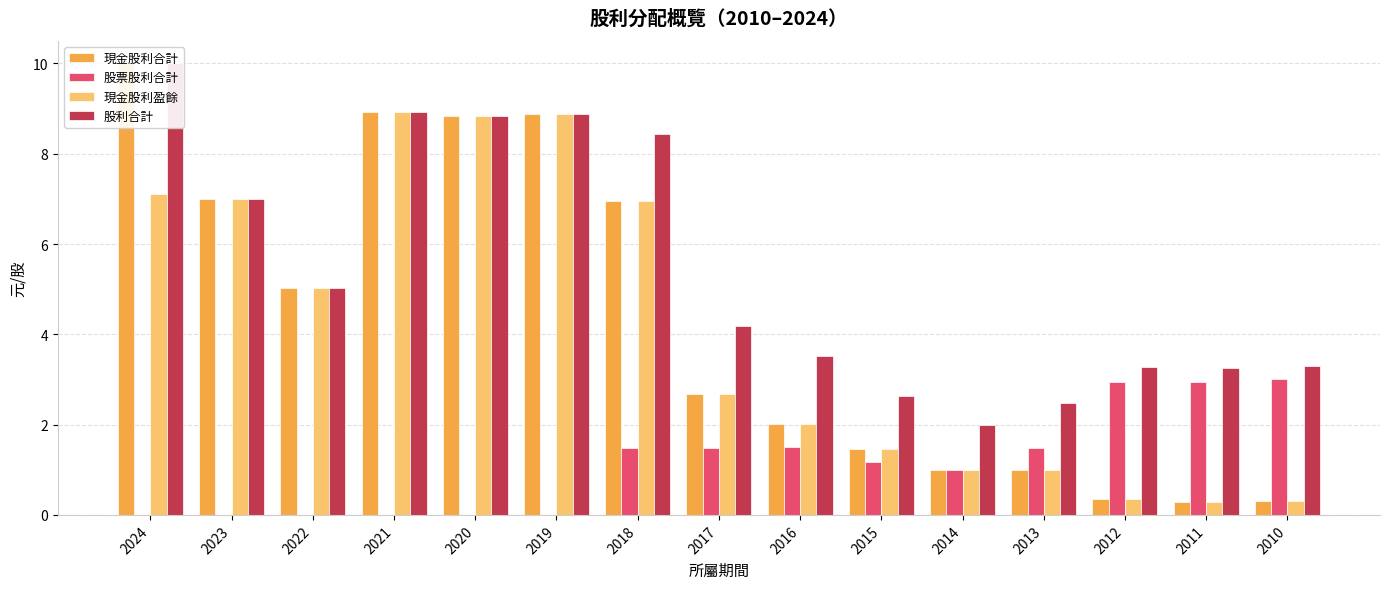

Which category has the highest value in the 股利合計 series?

2024